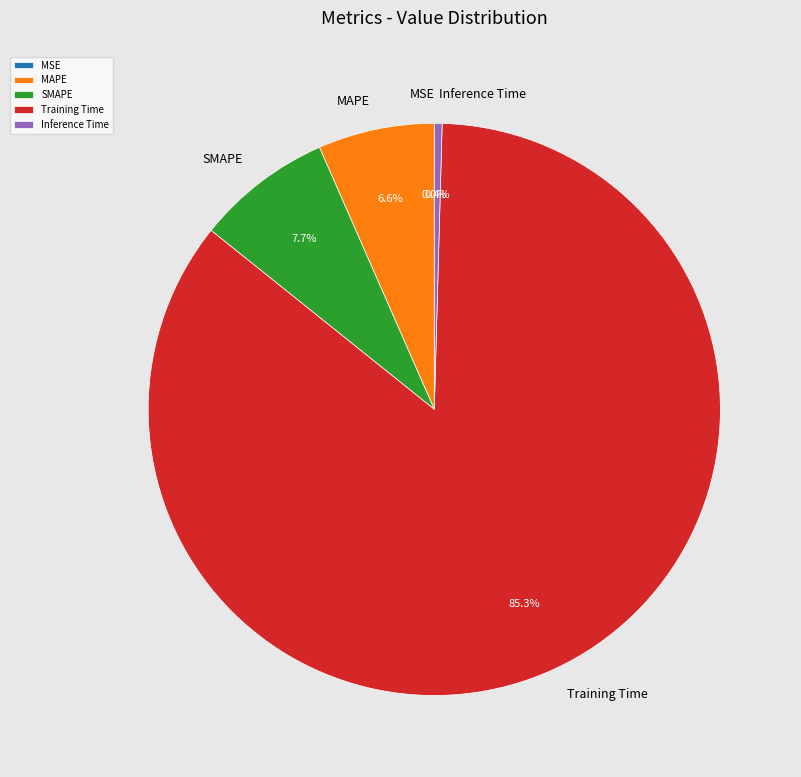

The Training Time slice represents 74% of the pie. True or false?

False